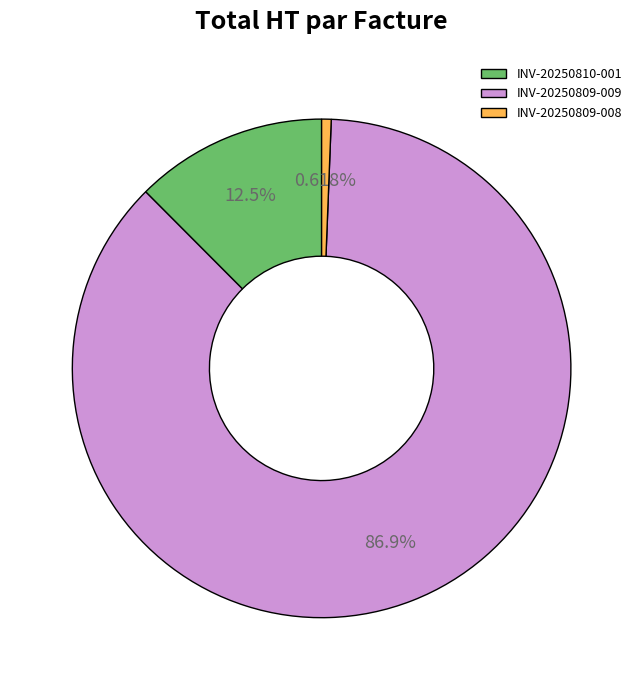

To the nearest percent, what is the average slice percentage?

33%